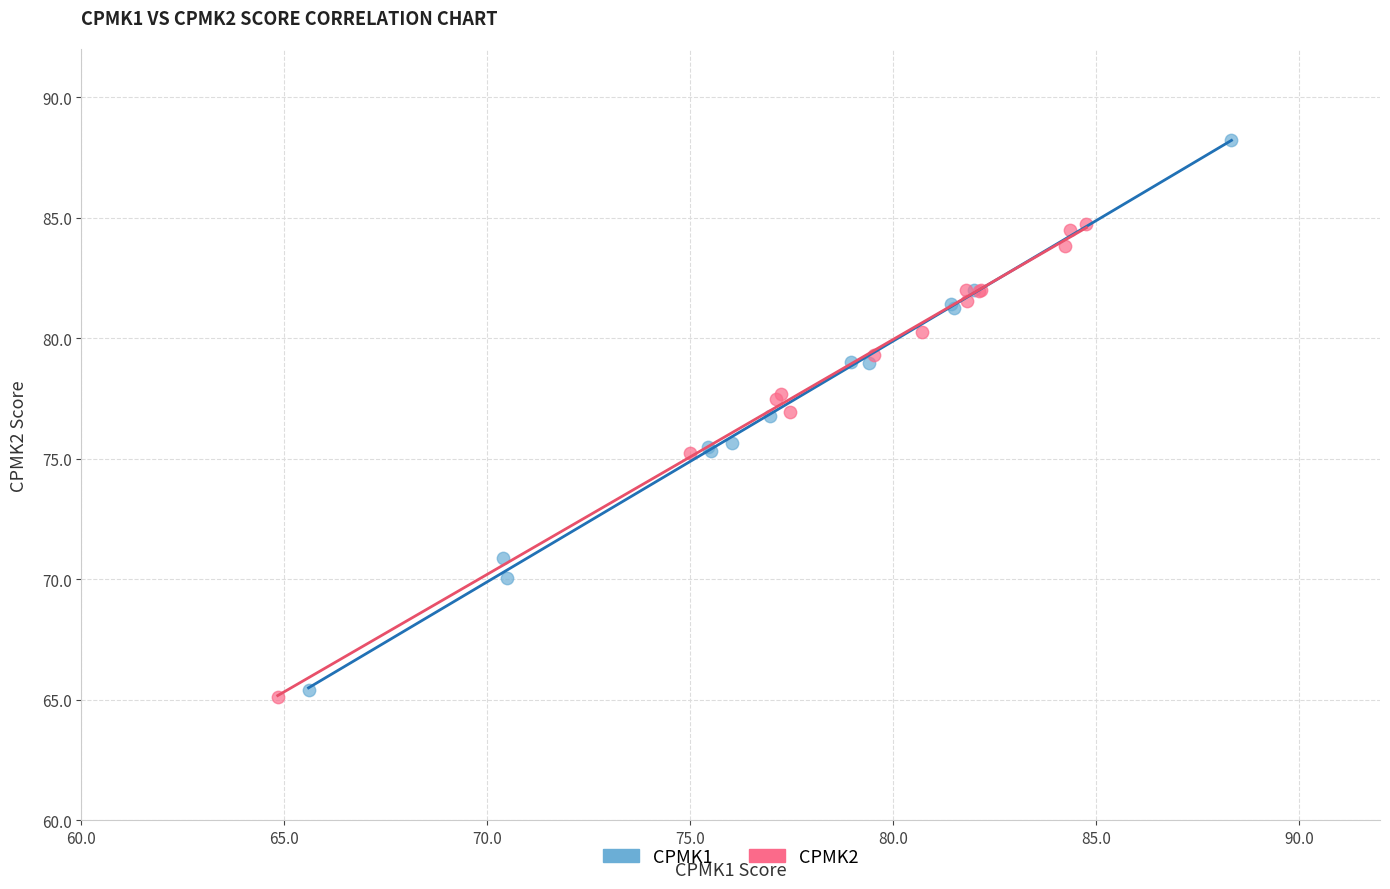

Which series contains the highest Y value?

CPMK1